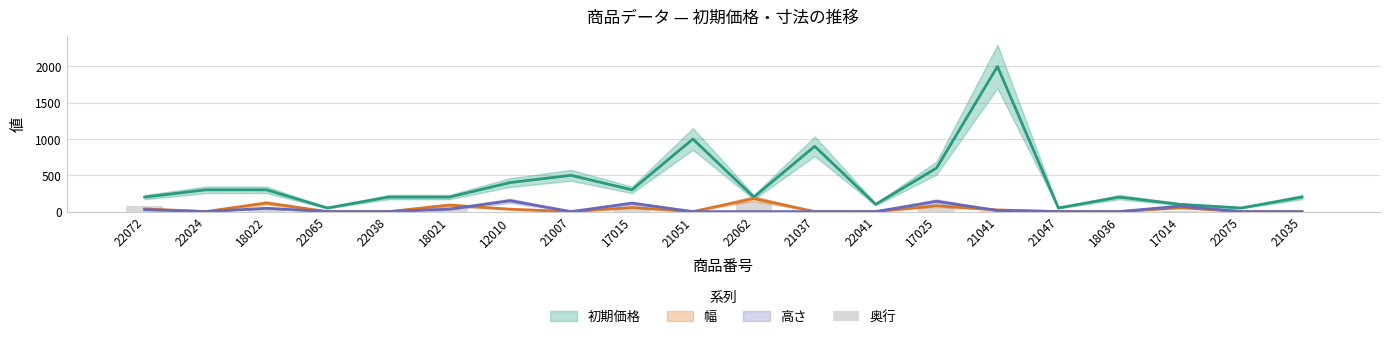

At which category does the chart reach its minimum across all series?

22024